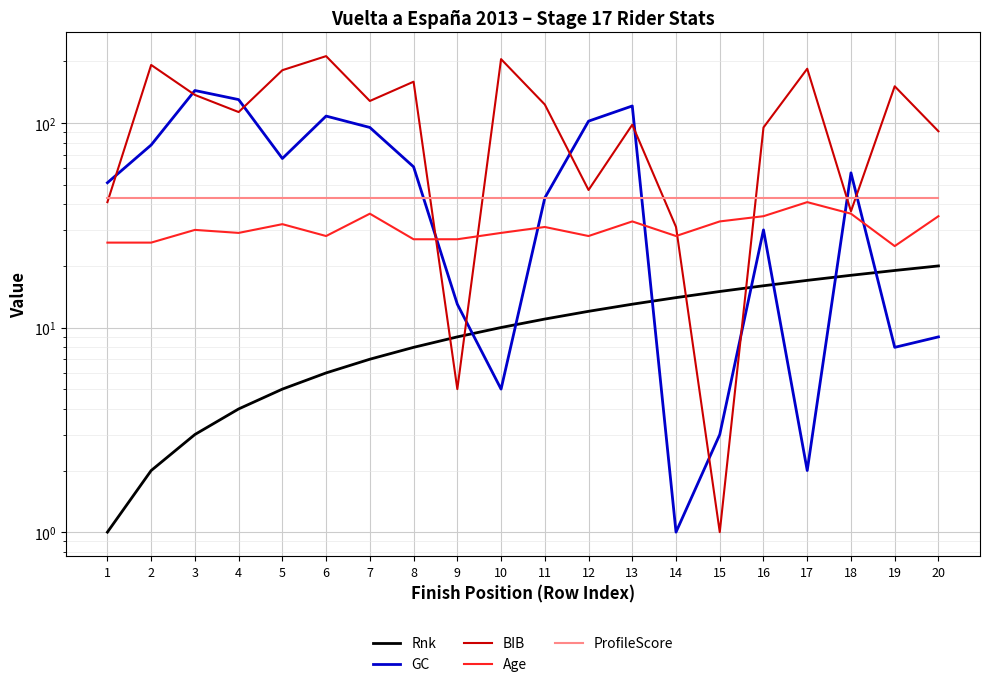

How many intersections are there between BIB and Age?

4